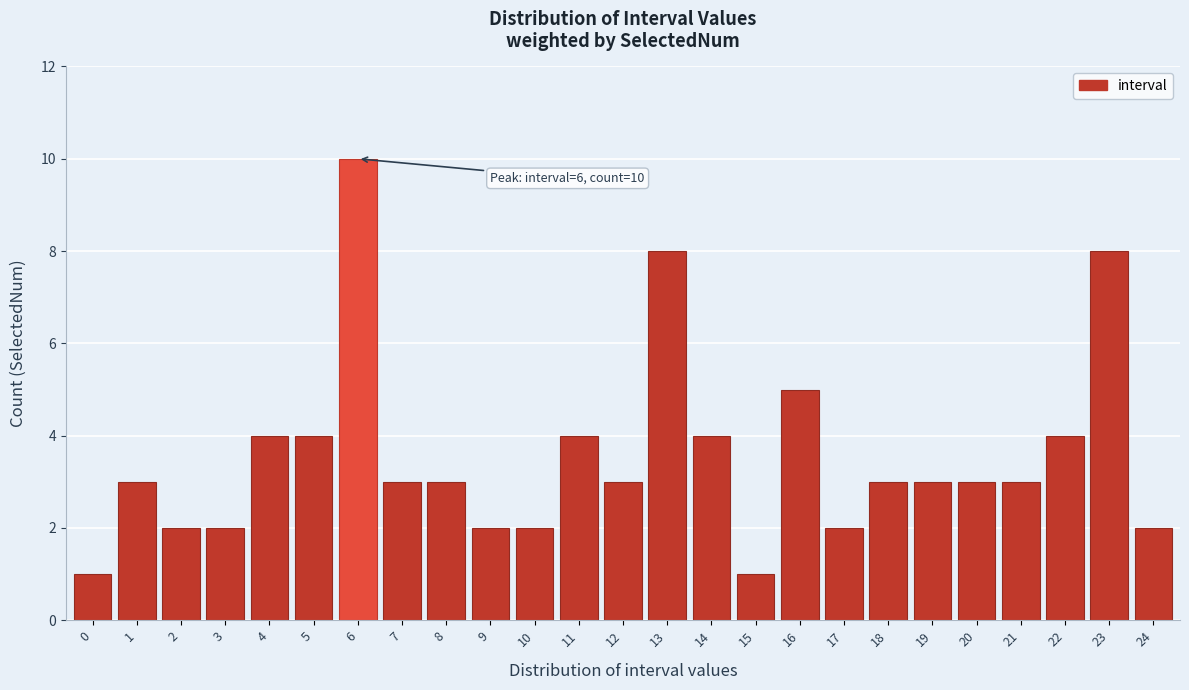

Reading left to right, extract all data points from this chart.

0=1	1=3	2=2	3=2	4=4	5=4	6=10	7=3	8=3	9=2	10=2	11=4	12=3	13=8	14=4	15=1	16=5	17=2	18=3	19=3	20=3	21=3	22=4	23=8	24=2